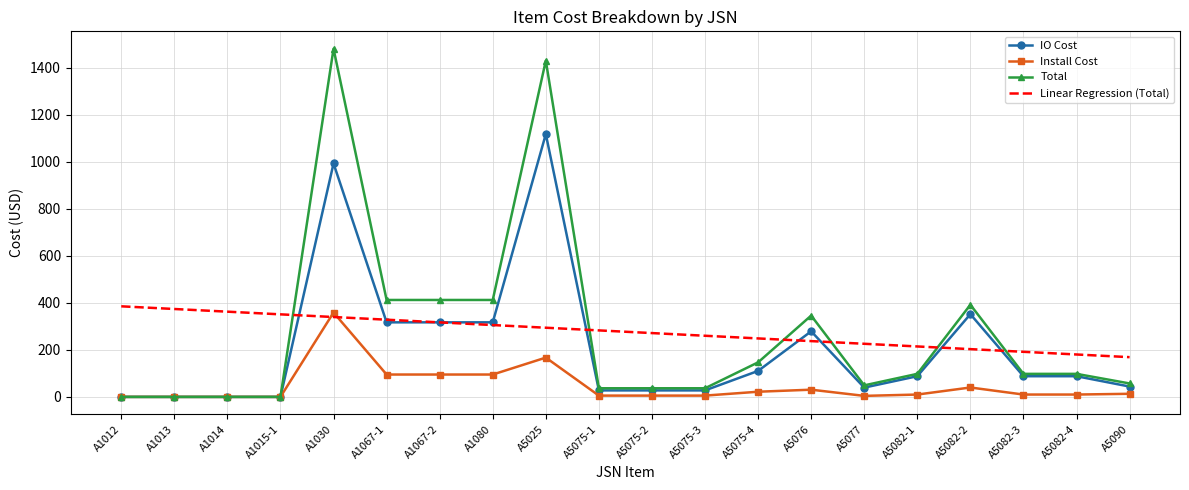

True or false: Total and Linear Regression (Total) intersect in this chart.

True